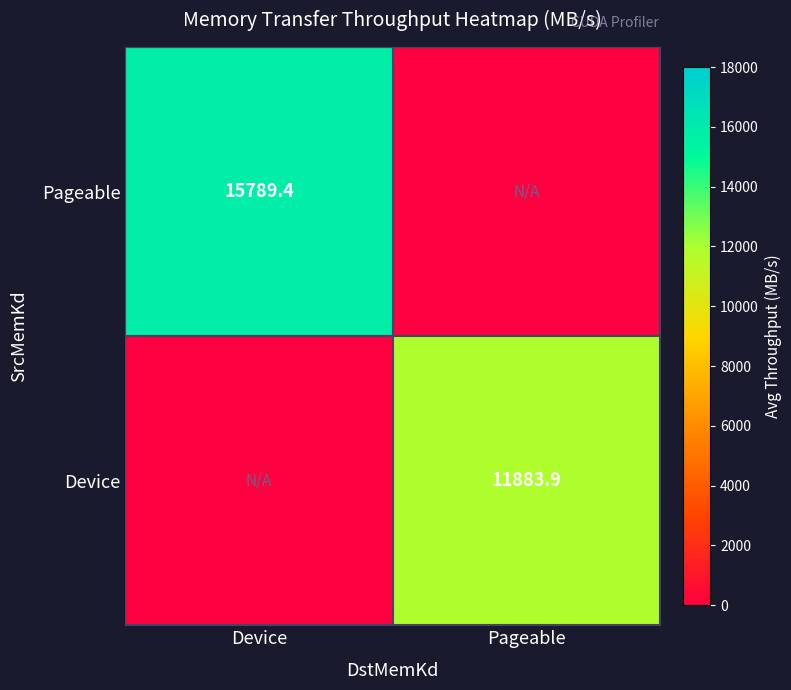

The value of Device at Pageable is 20135.1. True or false?

False